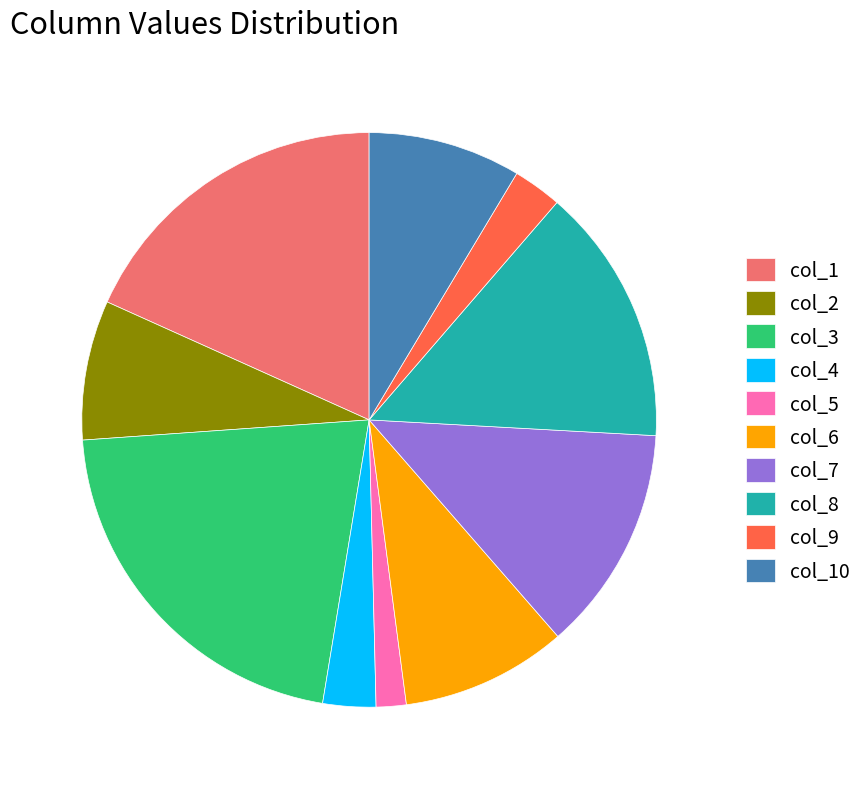

Is it true that col_3 is 31% of the pie?

False